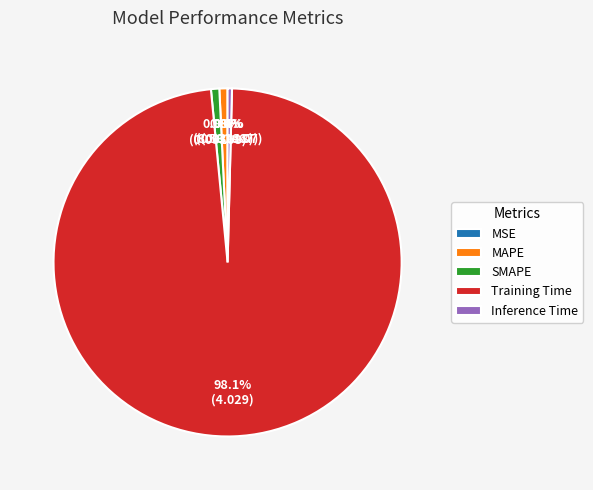

Which has a higher value, Training Time or MAPE?

Training Time